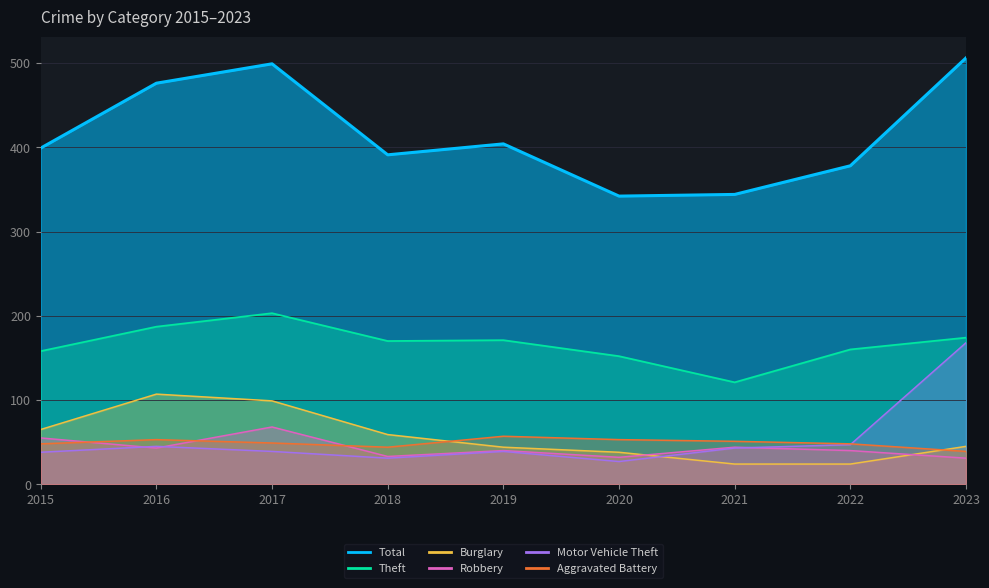

What is the difference between the highest and lowest values at 2021?

320